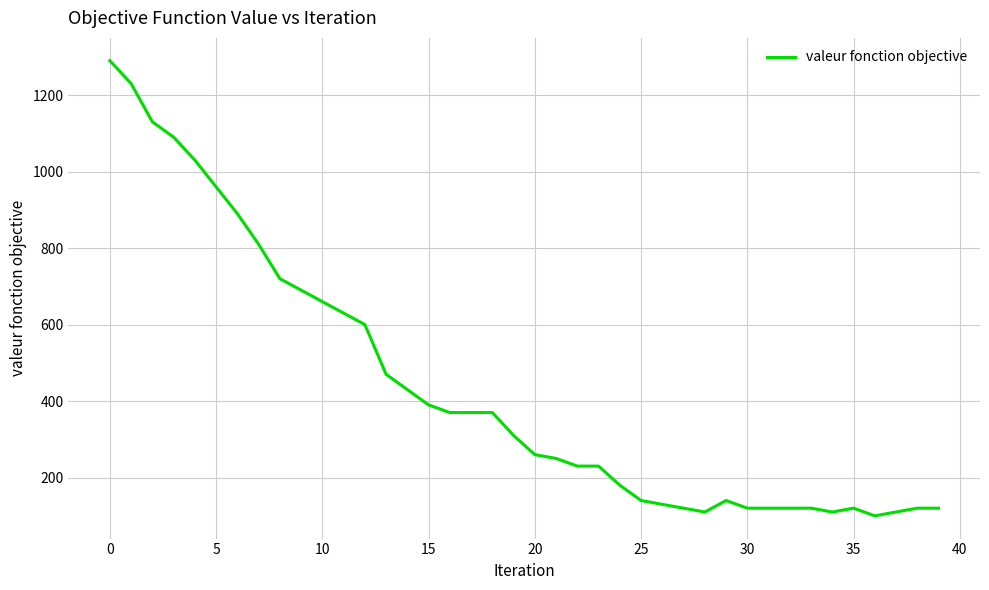

Reading left to right, what are all the values shown in this chart?

1290	1230	1130	1090	1030	960	890	810	720	690	660	630	600	470	430	390	370	370	370	310	260	250	230	230	180	140	130	120	110	140	120	120	120	120	110	120	100	110	120	120